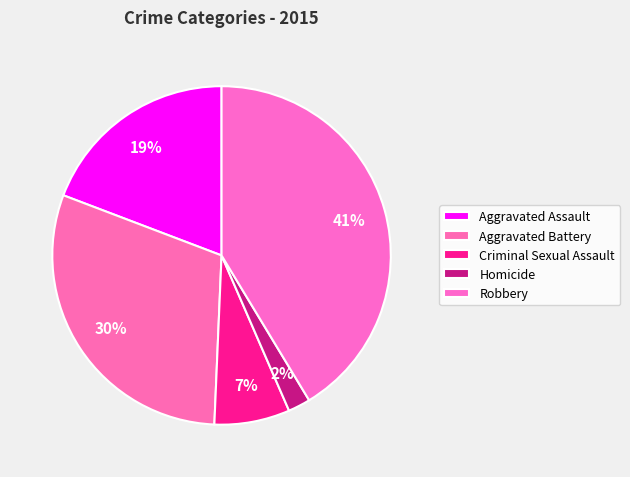

To the nearest percent, what portion does Aggravated Assault represent?

19%